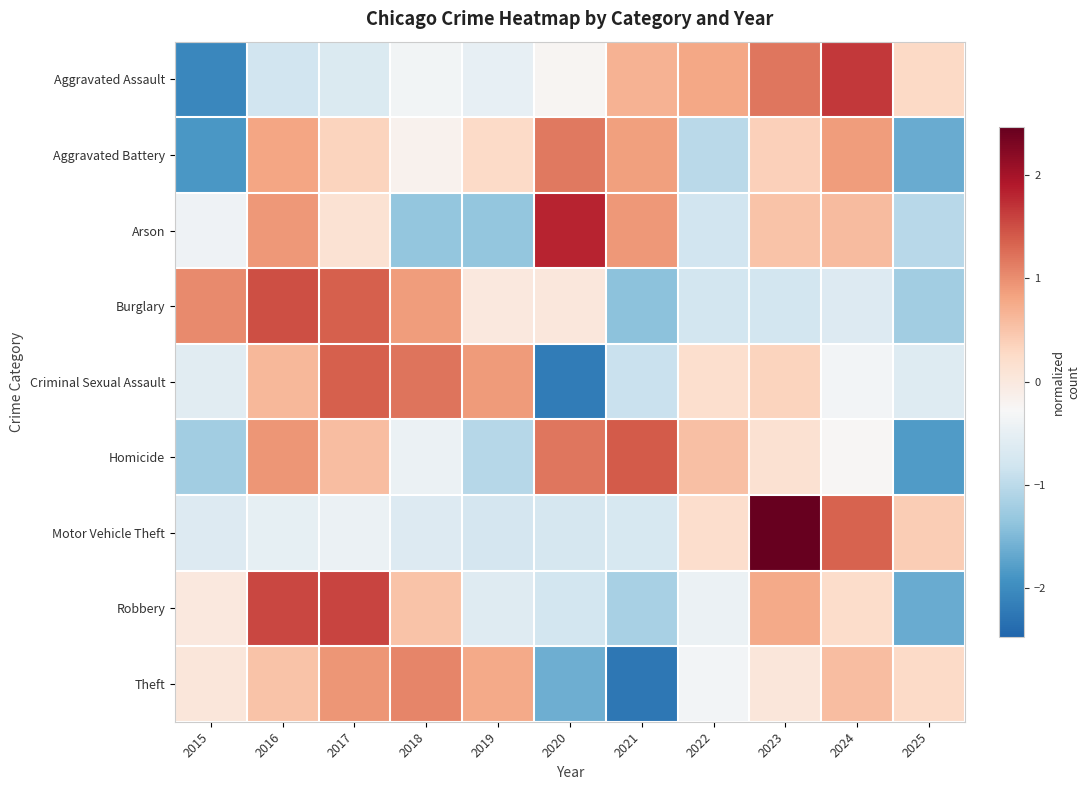

Which has a higher value, 2020 or 2018?

2020